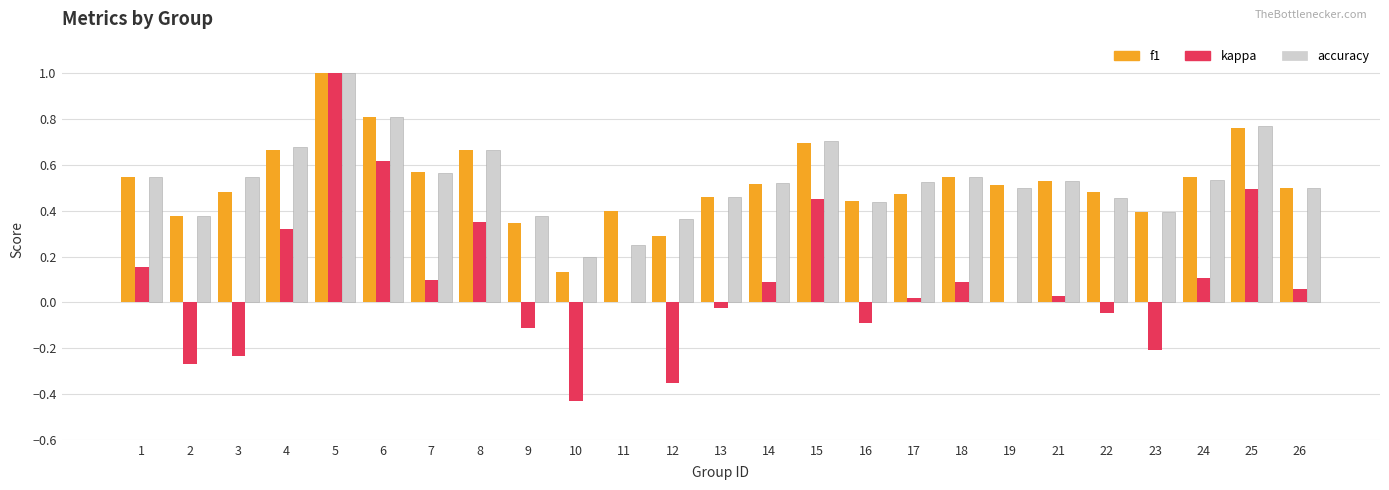

Is the value of kappa at 11 greater than the value of accuracy at 8?

No